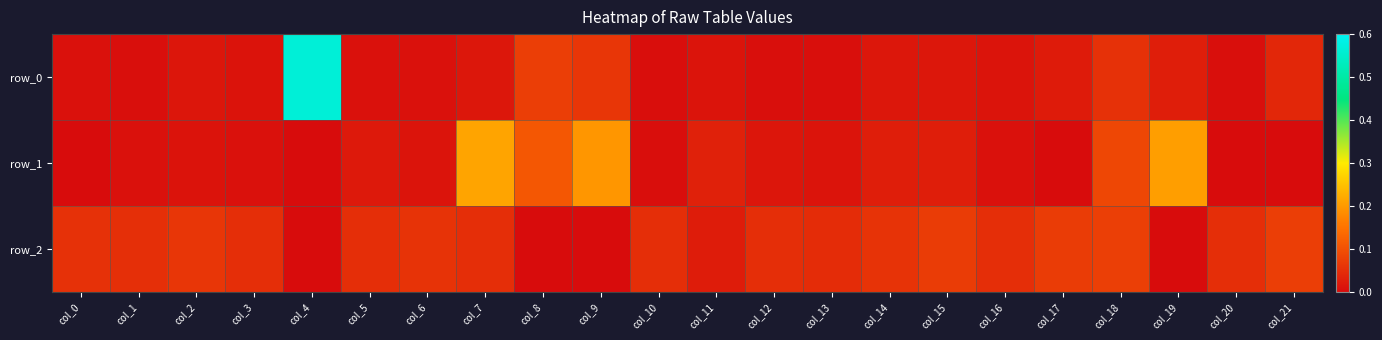

Rank the series by their maximum value, from highest to lowest.

row_0, row_1, row_2